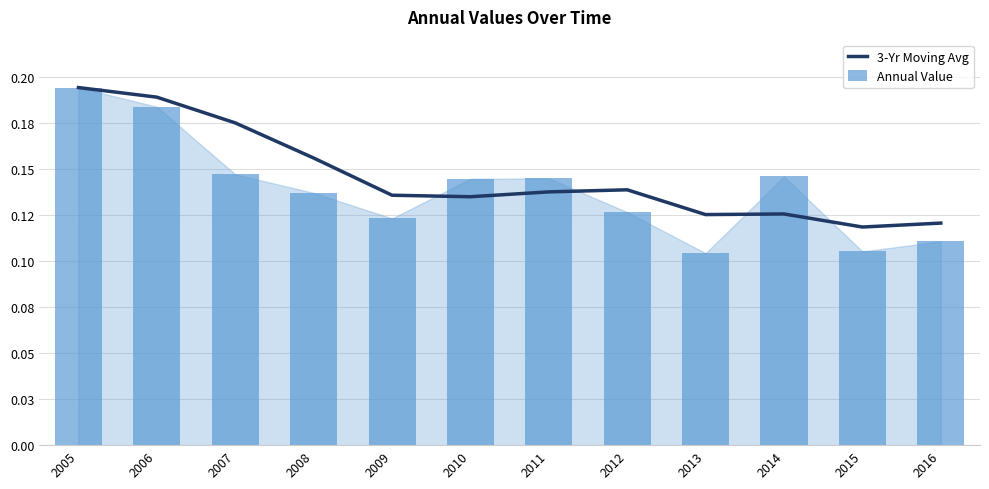

What is the value of the Annual Value bar at the 8th from the left?

0.1